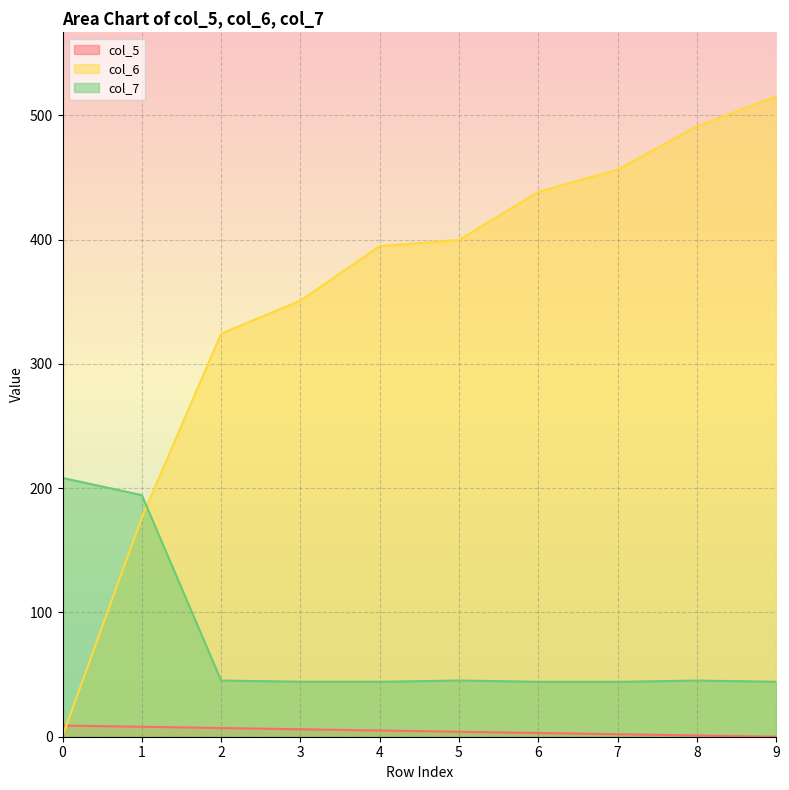

What is the sum of all col_6 values?

3547.9